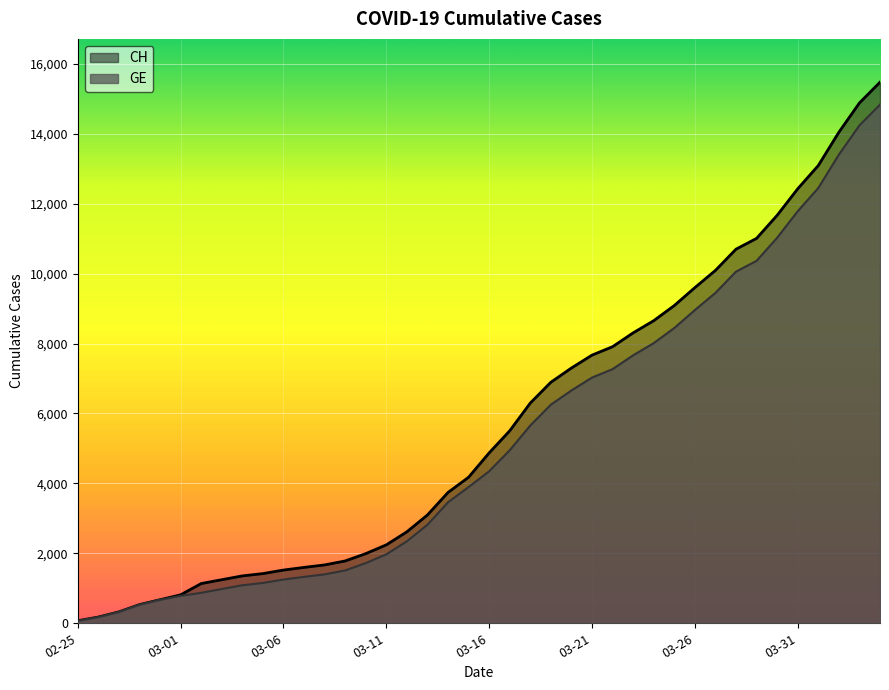

Where is GE nearest to the value 7452?

2020-03-22